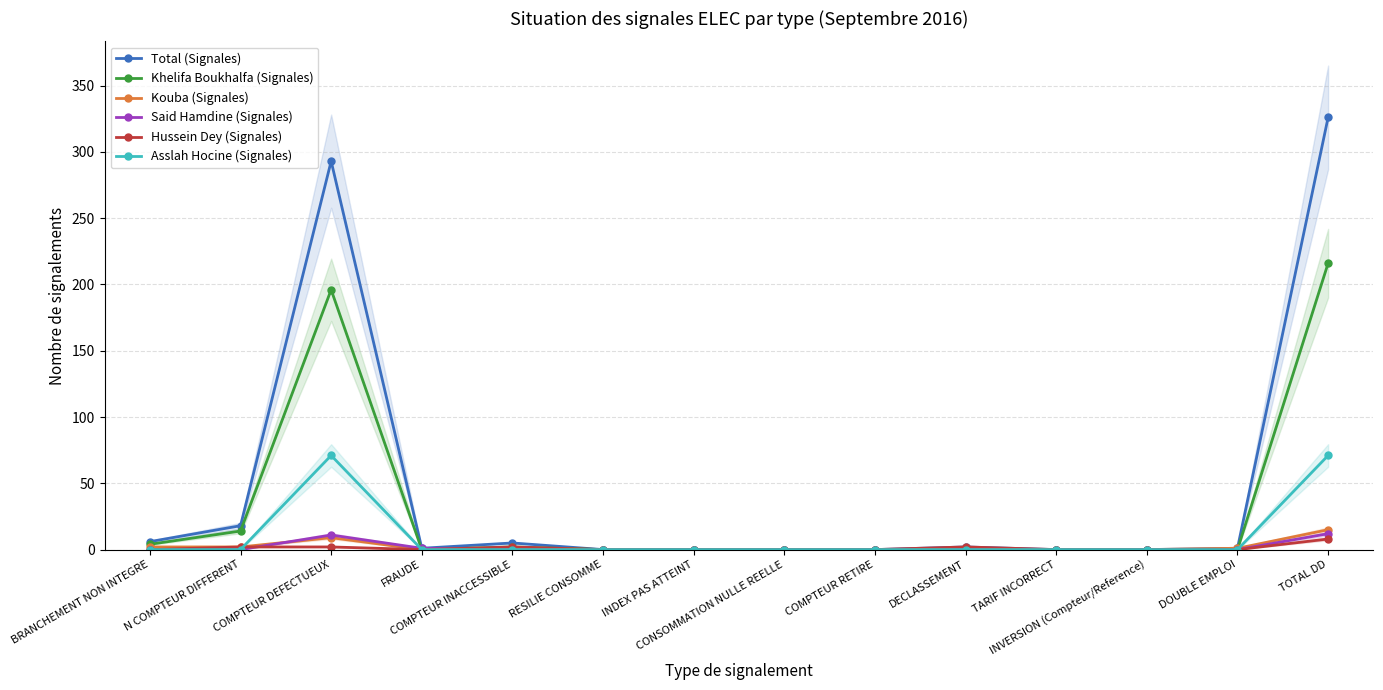

What is the label of the 3rd point from the left?

COMPTEUR DEFECTUEUX